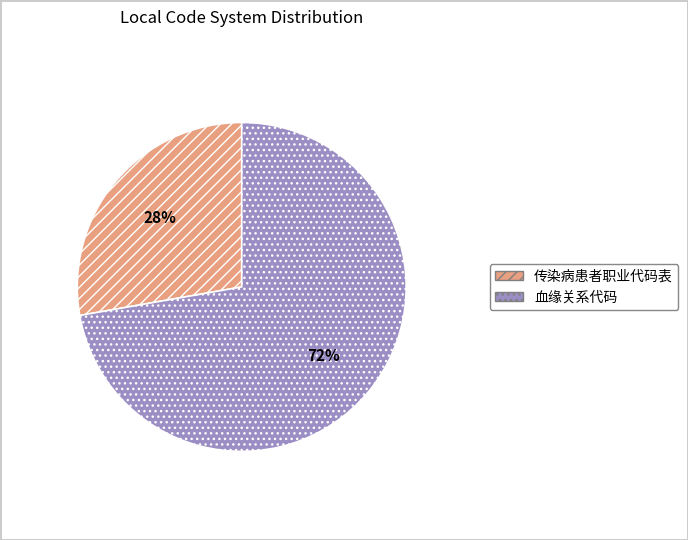

To the nearest percent, what portion does 血缘关系代码 represent?

72%